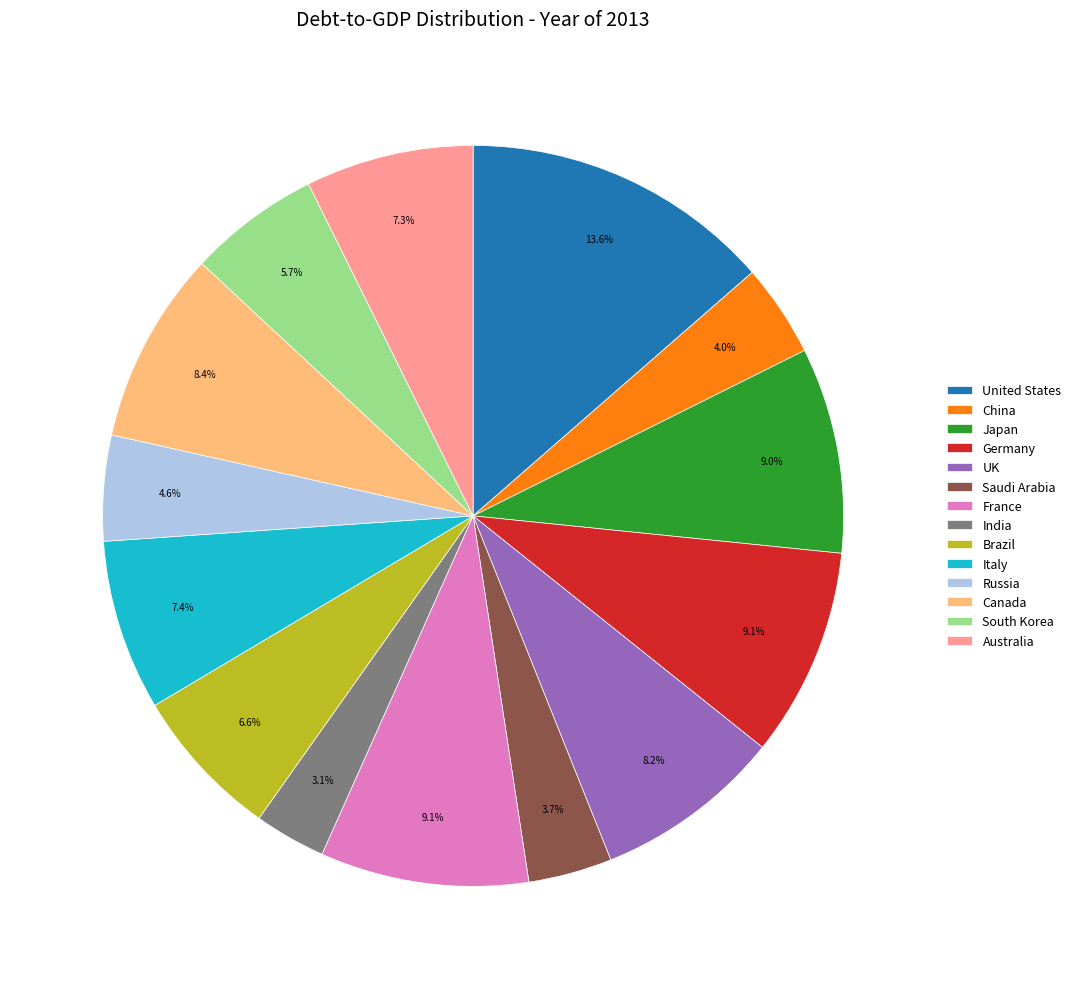

Which has a higher value, Canada or Australia?

Canada